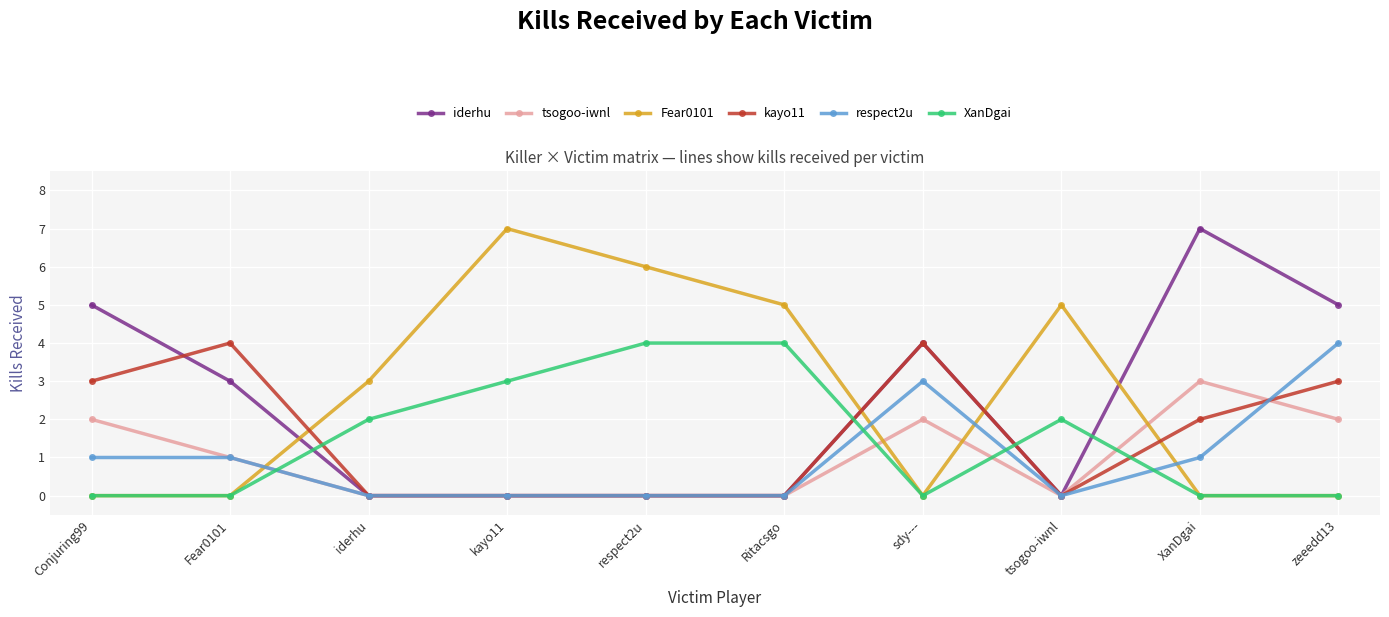

How many series are shown in this chart?

6